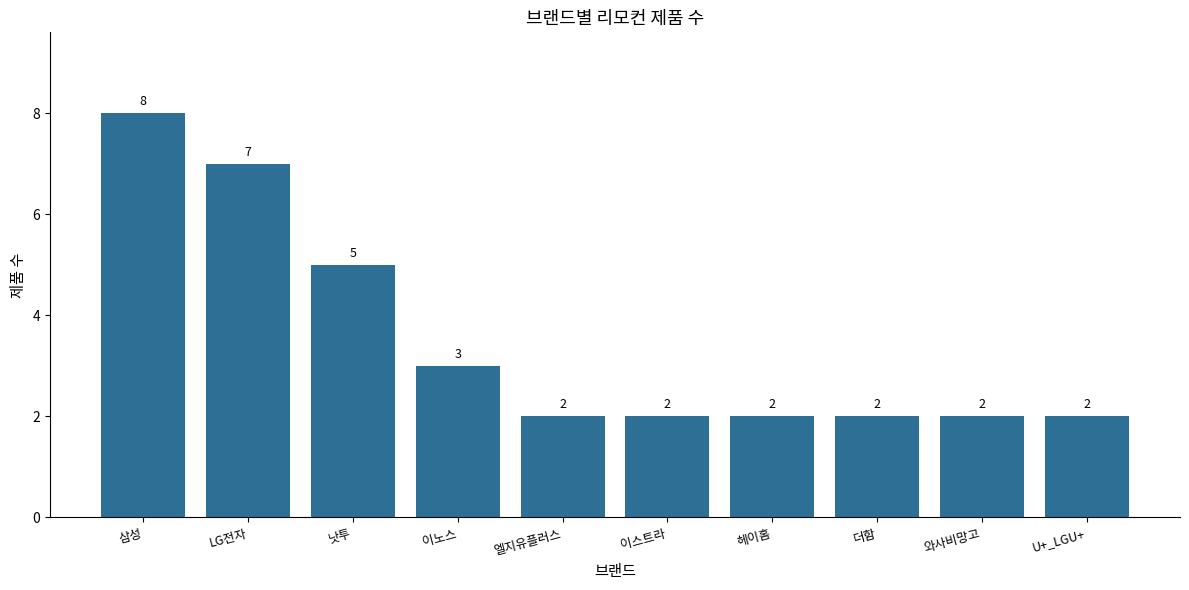

What is the average value?

4